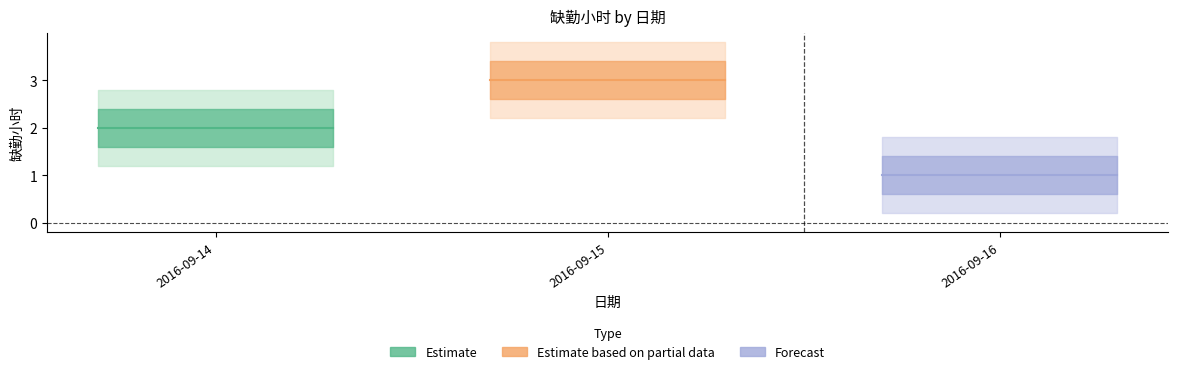

What is the change in value from 2016-09-15 to 2016-09-16?

-2